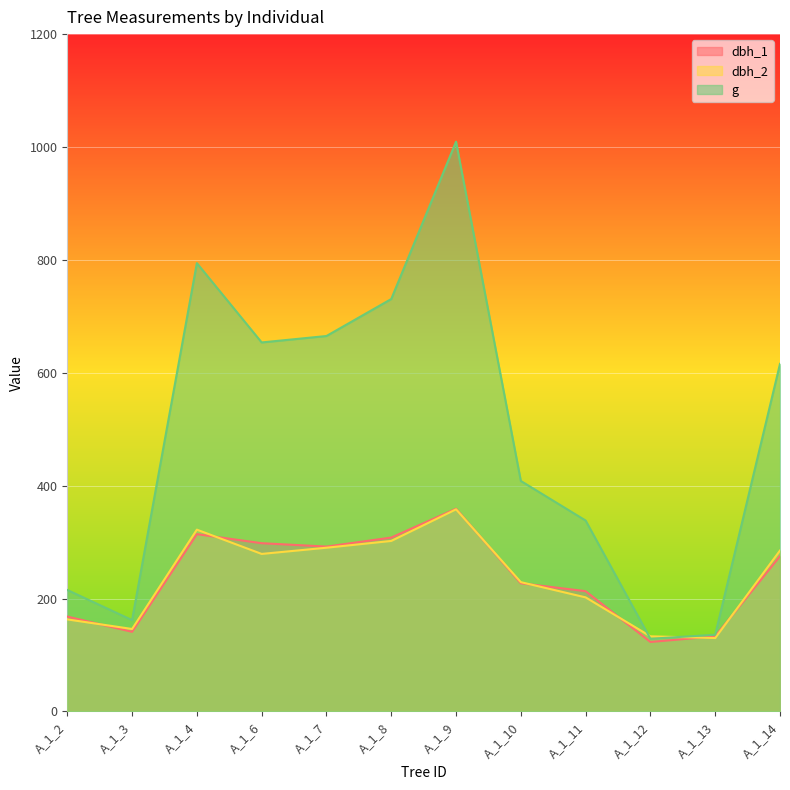

What is the highest value of the dbh_1 series?

359.0